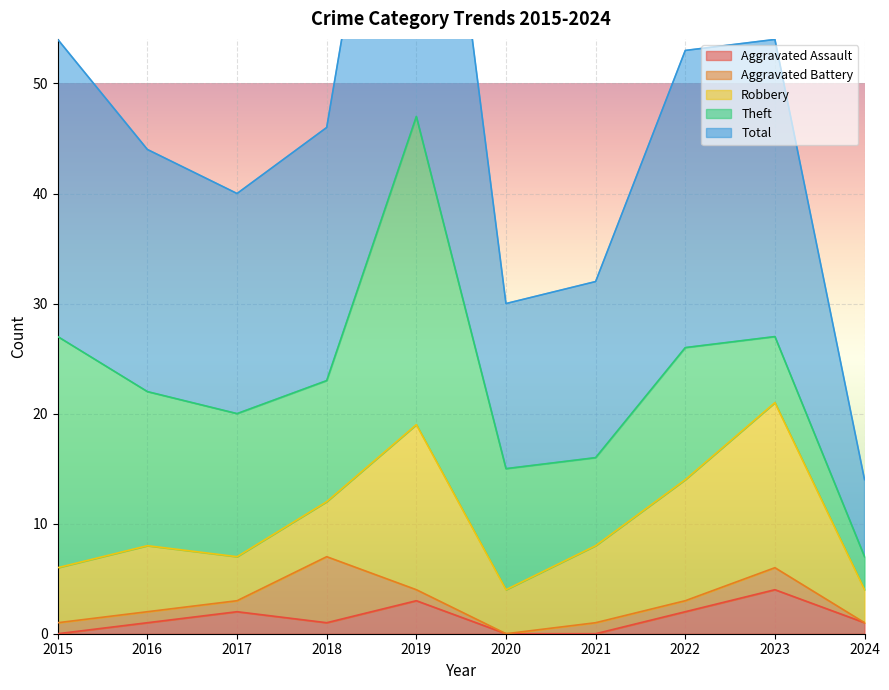

What is the approximate value of Aggravated Battery at 2019?

1